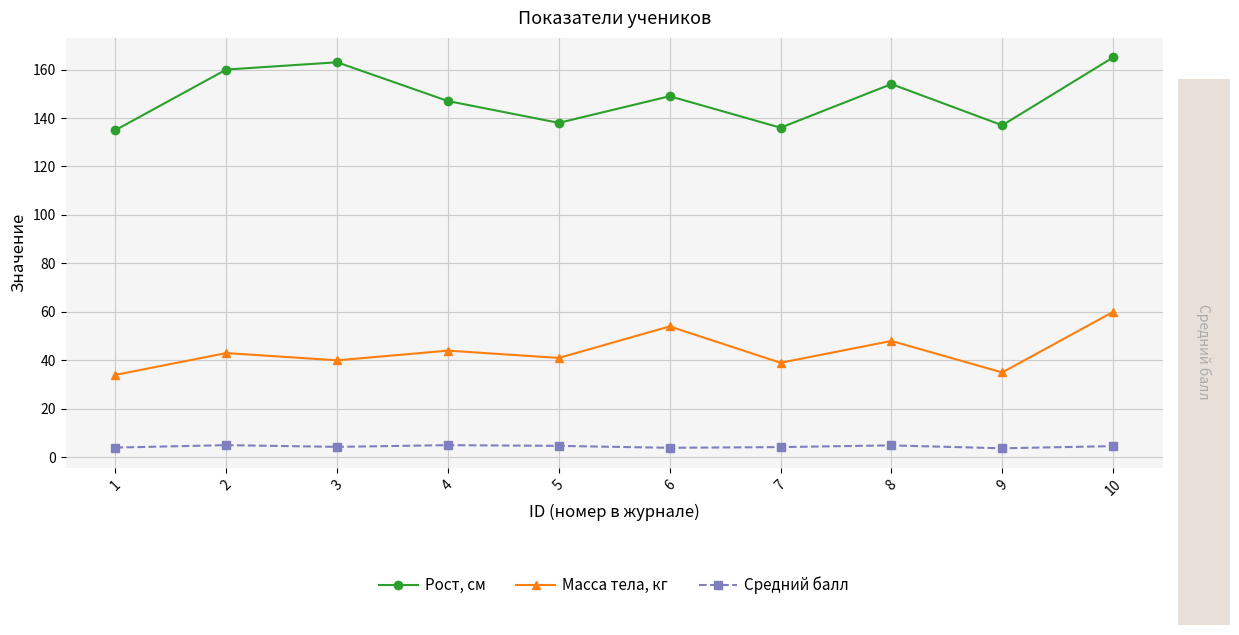

Is it true that Средний балл equals 4.6 at 10?

True